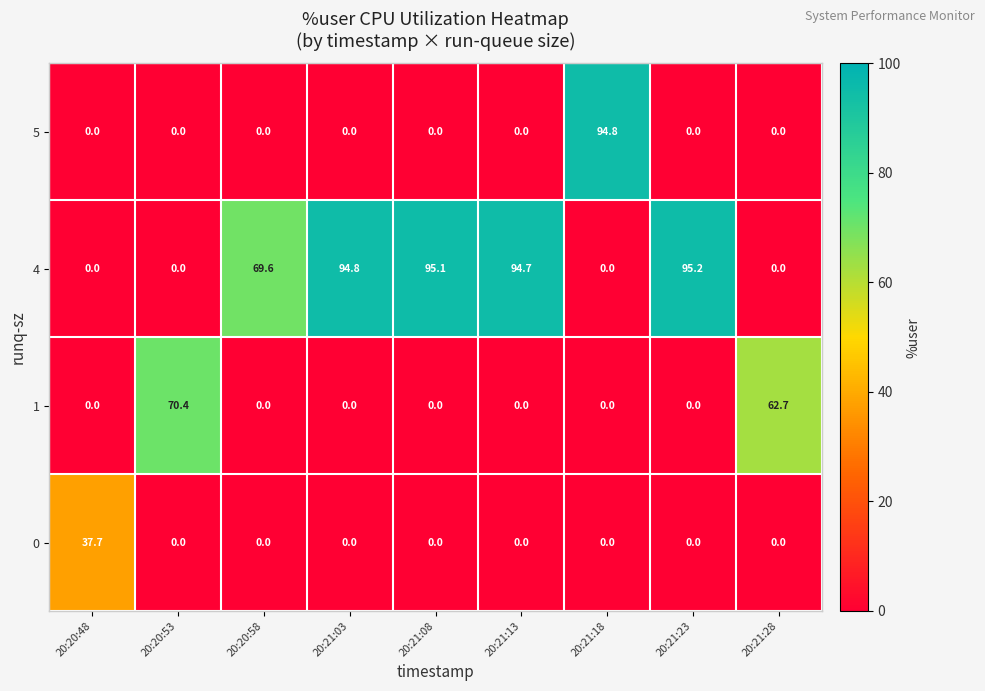

How many series are shown in this chart?

4